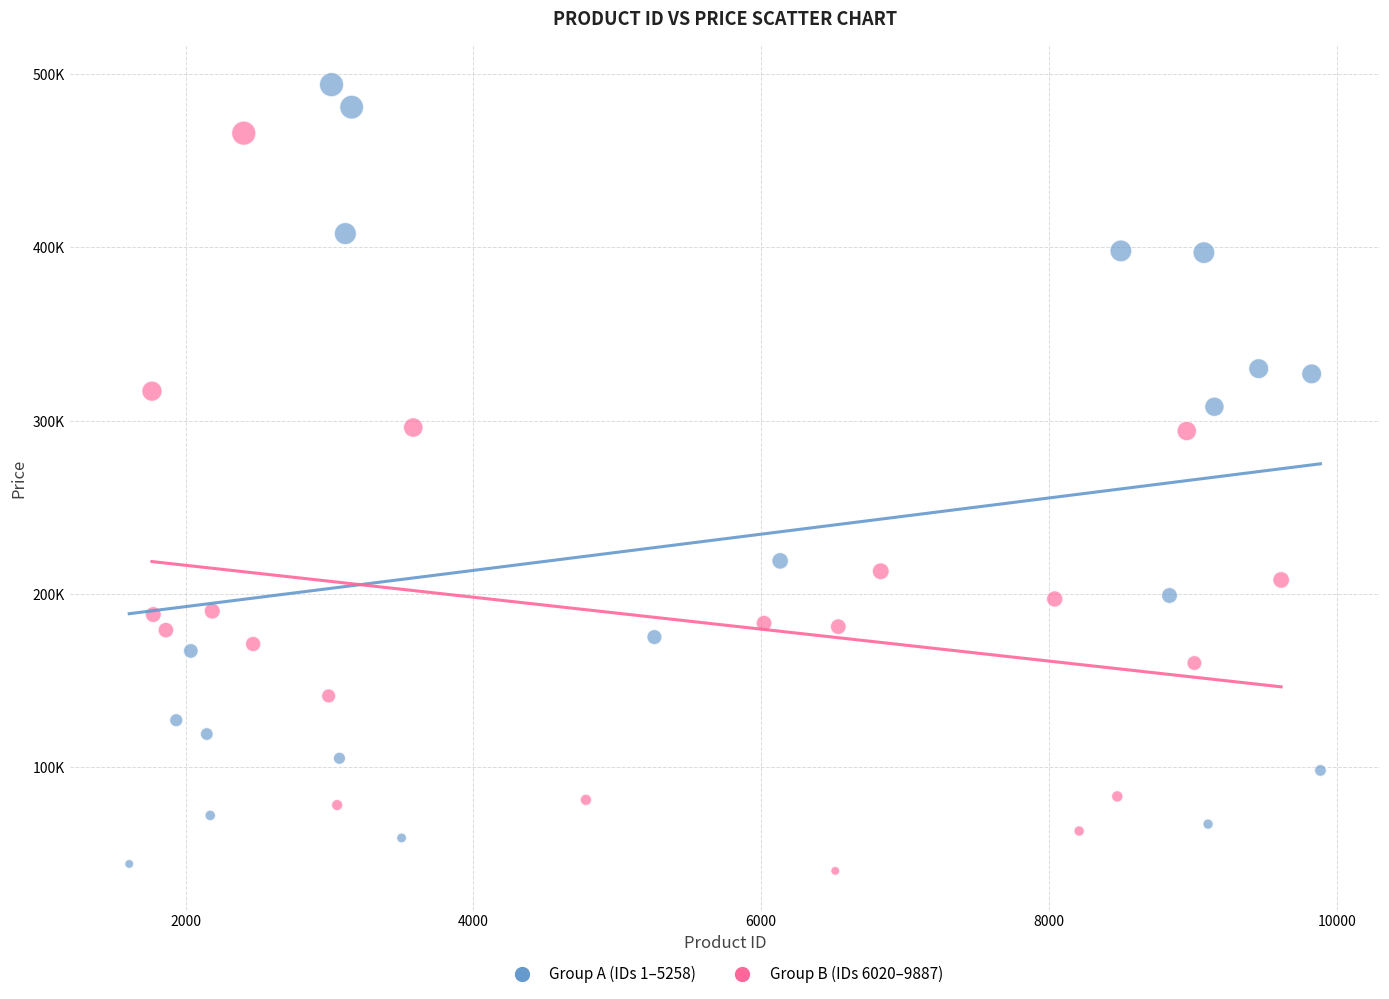

Which series reaches the minimum Y coordinate?

Group B (IDs 6020–9887)